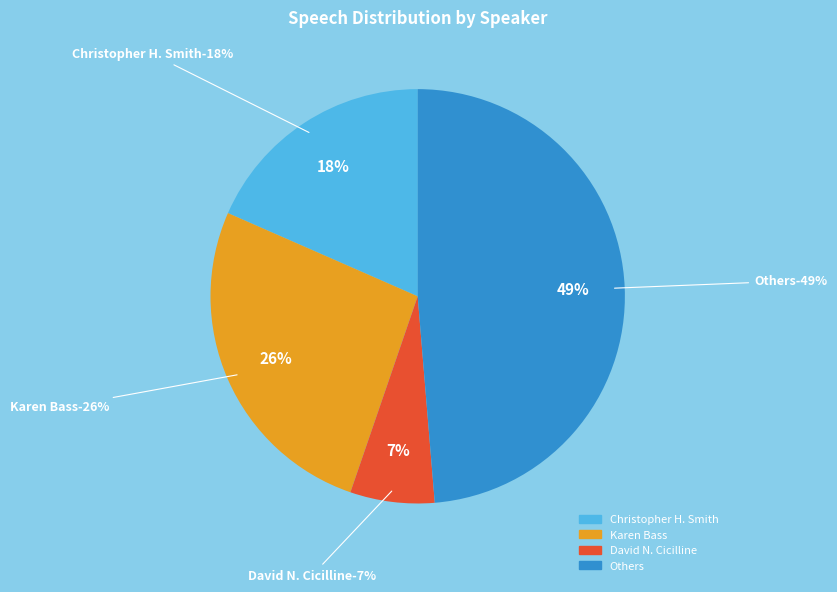

Is it true that Christopher H. Smith is 18% of the pie?

True